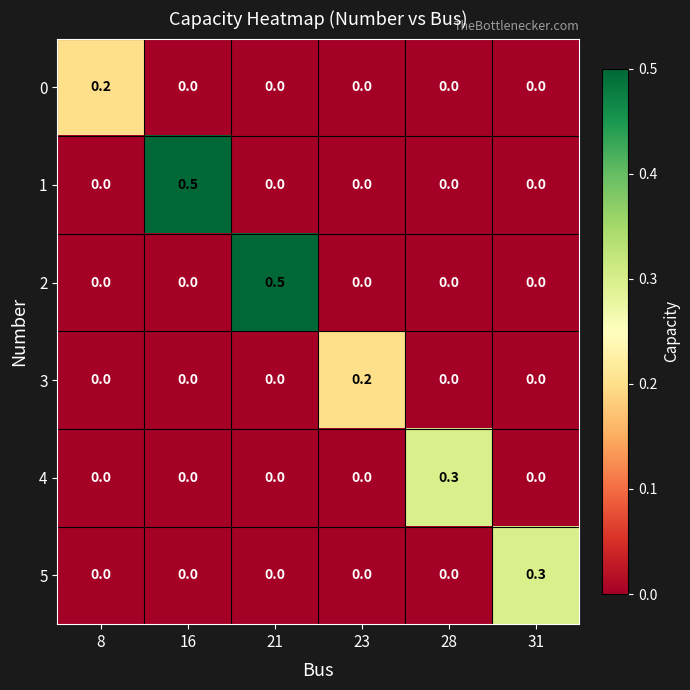

Is it true that 5 equals 0.0 at 16?

True